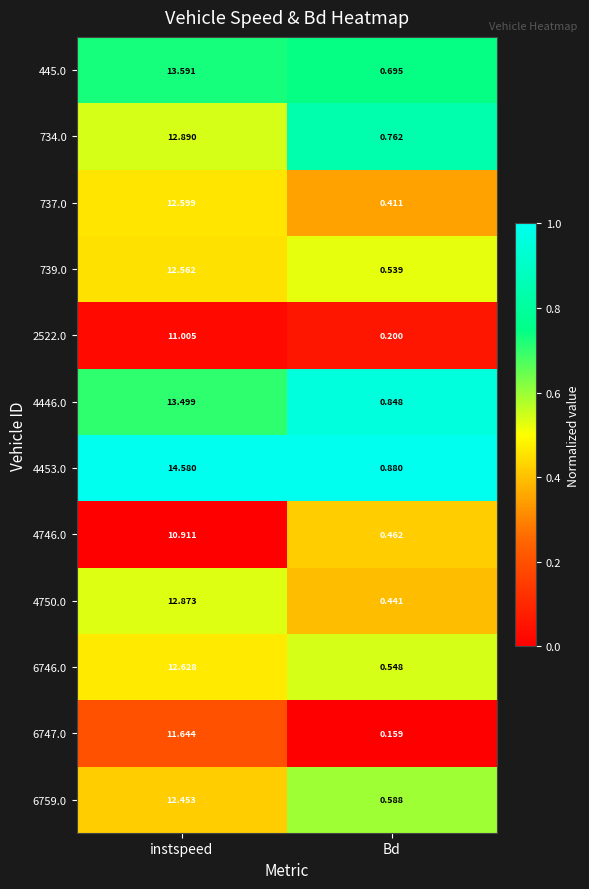

What is the total value across all series at Bd?

6.5